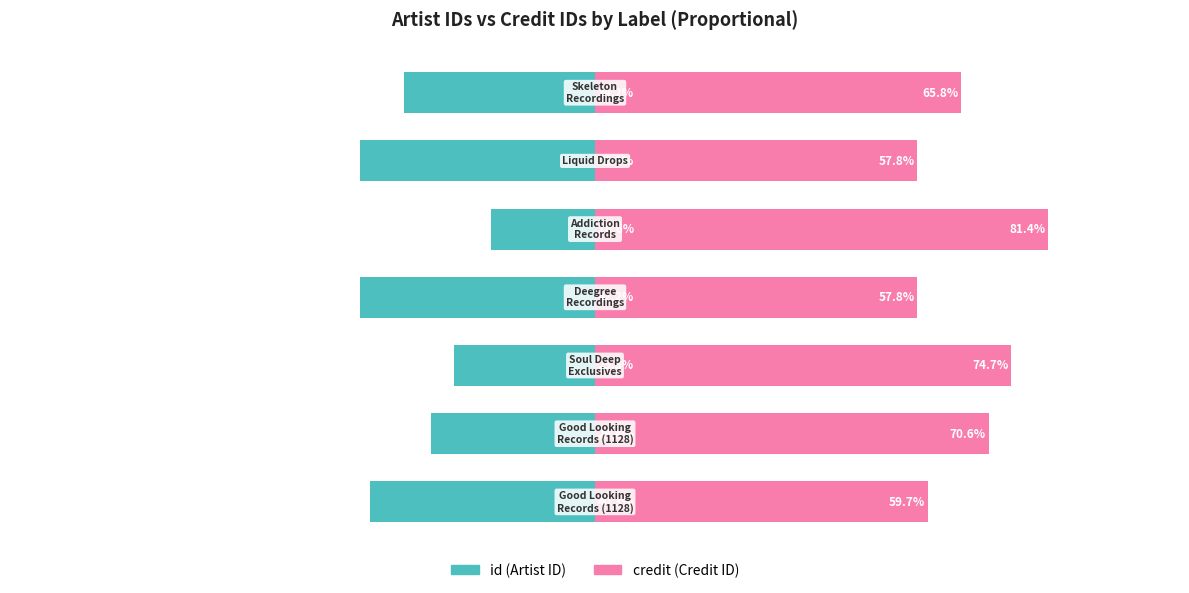

Reading left to right, extract all data points from this chart.

id: -40.3	-29.4	-25.3	-42.2	-18.6	-42.2	-34.2
credit: 59.7	70.6	74.7	57.8	81.4	57.8	65.8